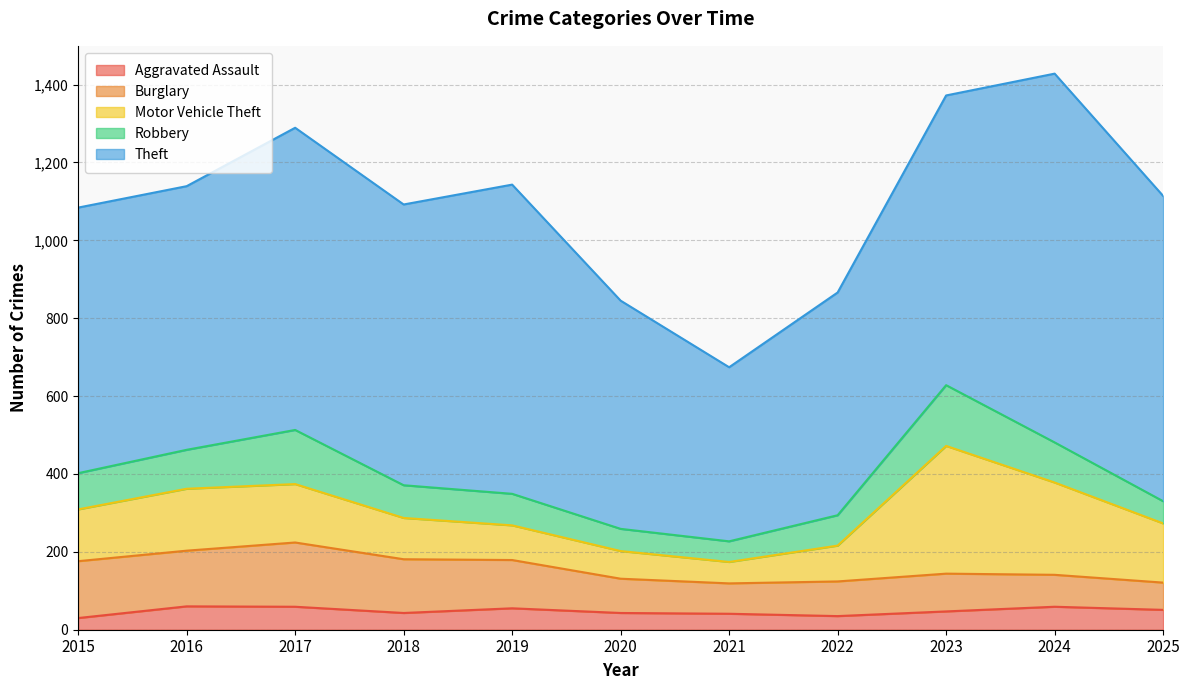

Which category has the highest value in the Robbery series?

2023